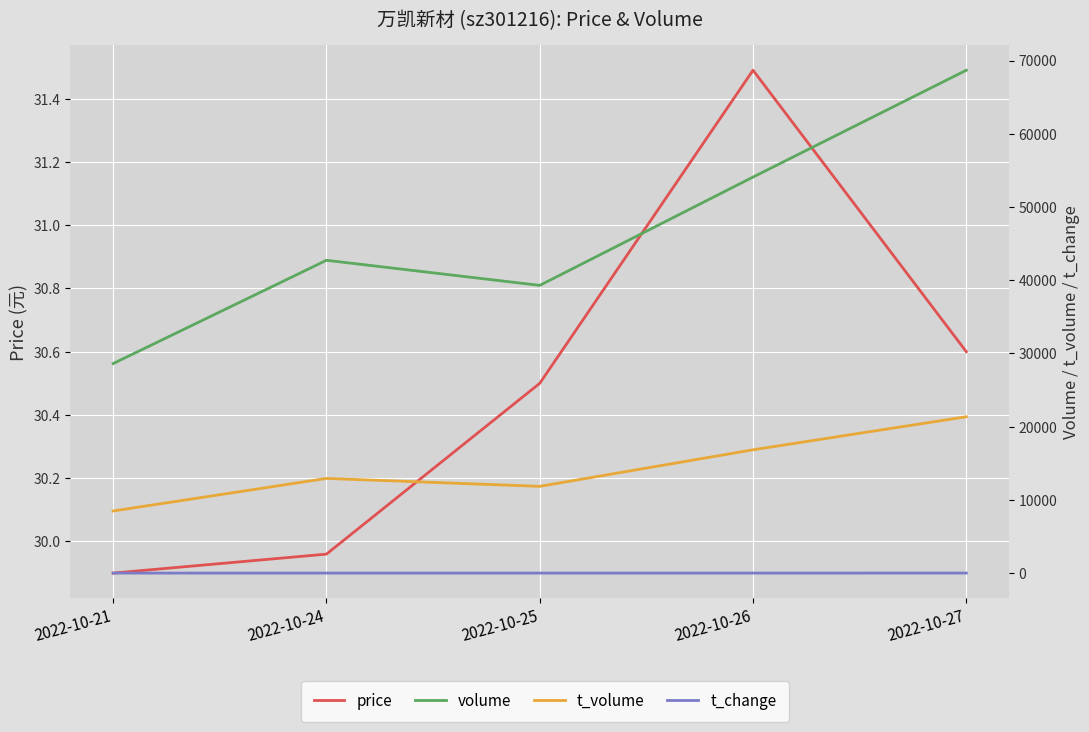

How many interior local valleys does the t_volume series have?

1